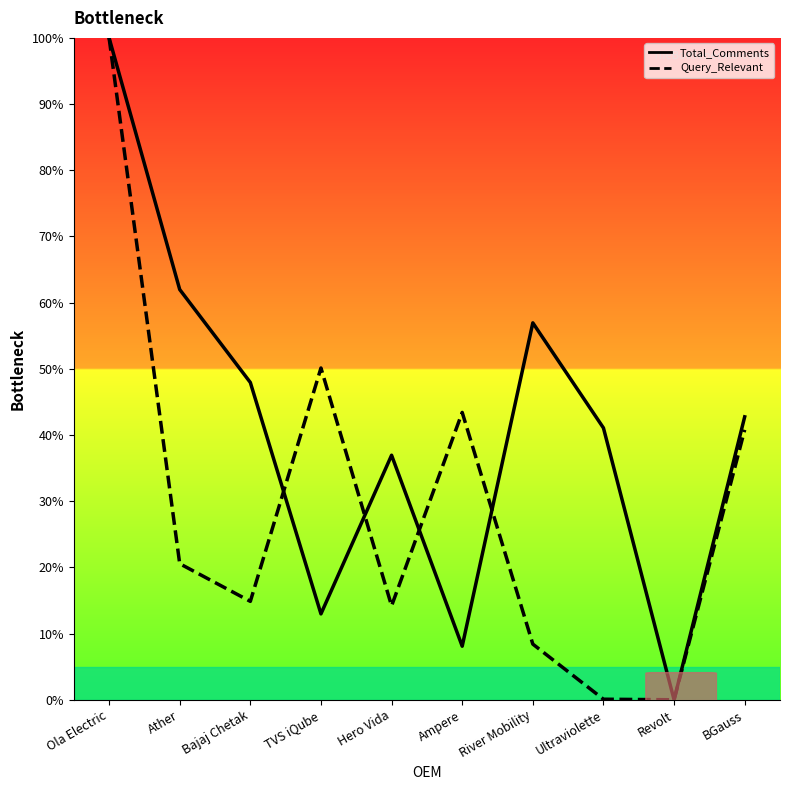

List the series in order of their overall mean, highest first.

Total_Comments, Query_Relevant